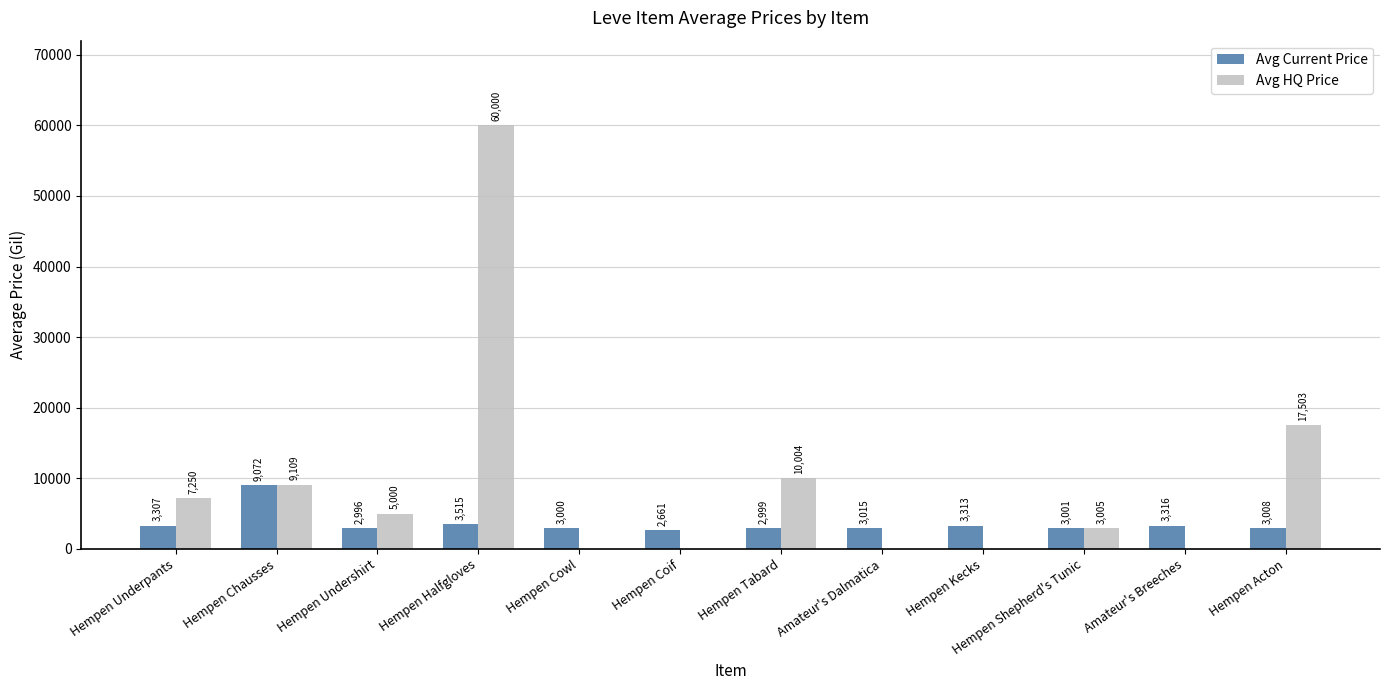

What is the highest value of the Avg Current Price series?

9072